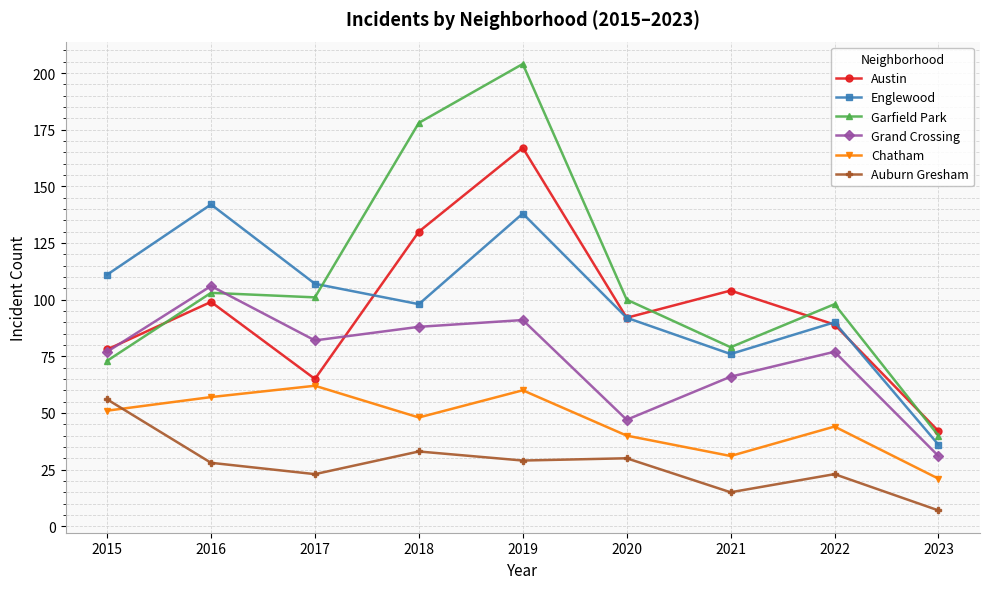

Count the number of categories in the chart.

9